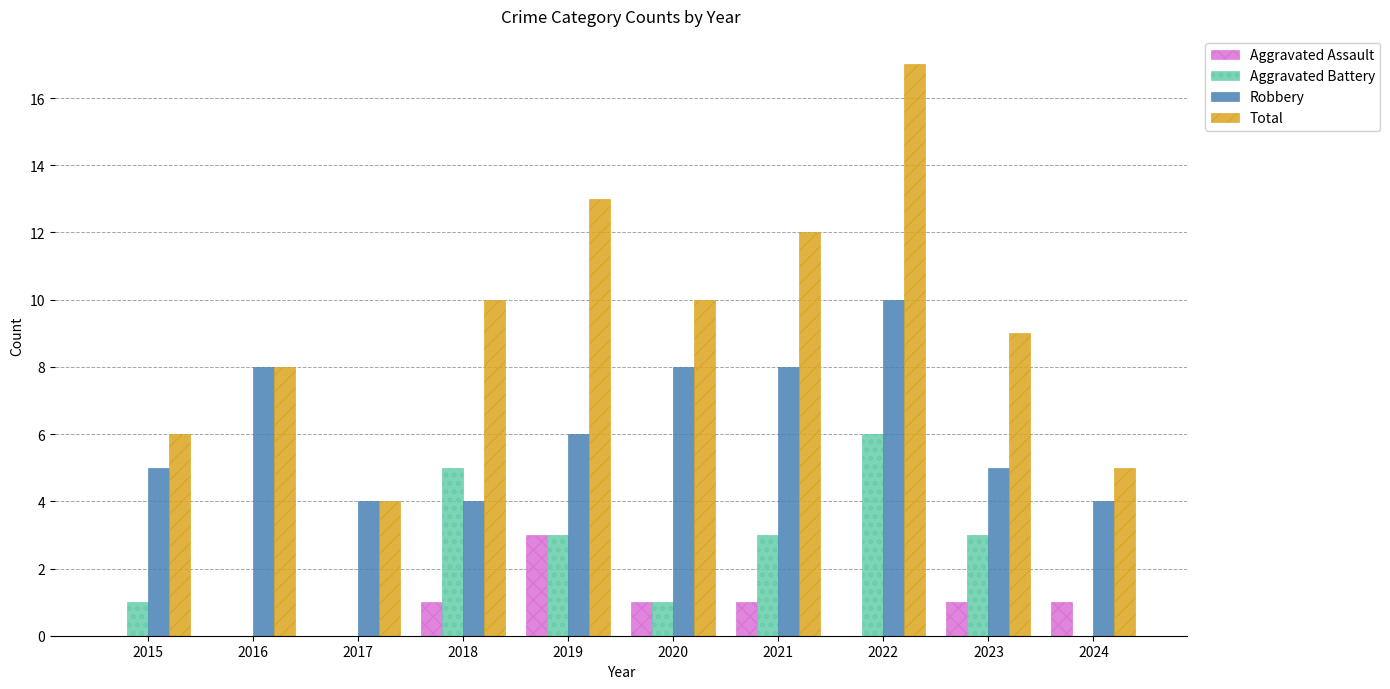

Does the chart contain stacked bars?

No